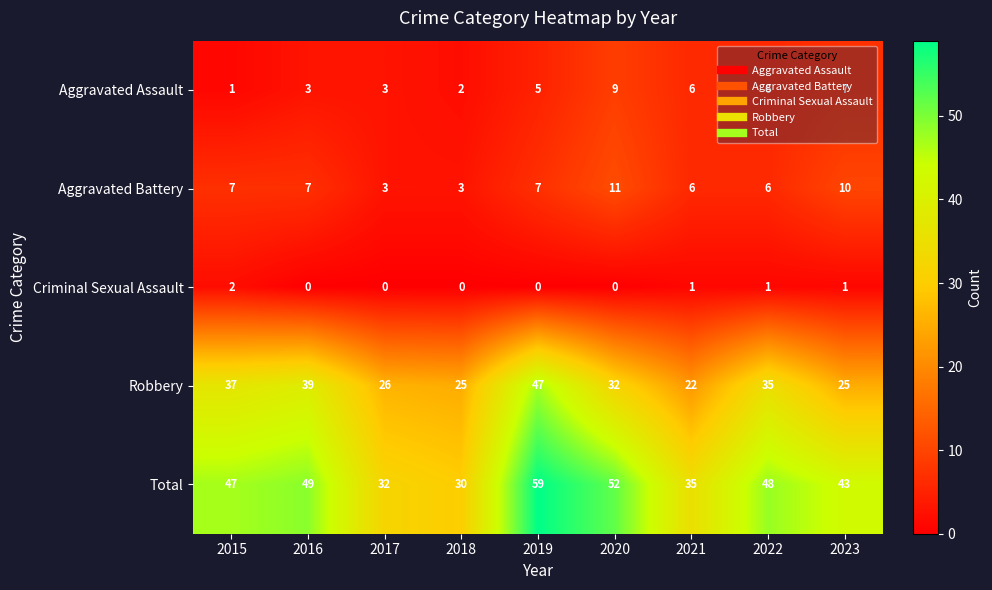

What is the sum of all Aggravated Battery values?

60